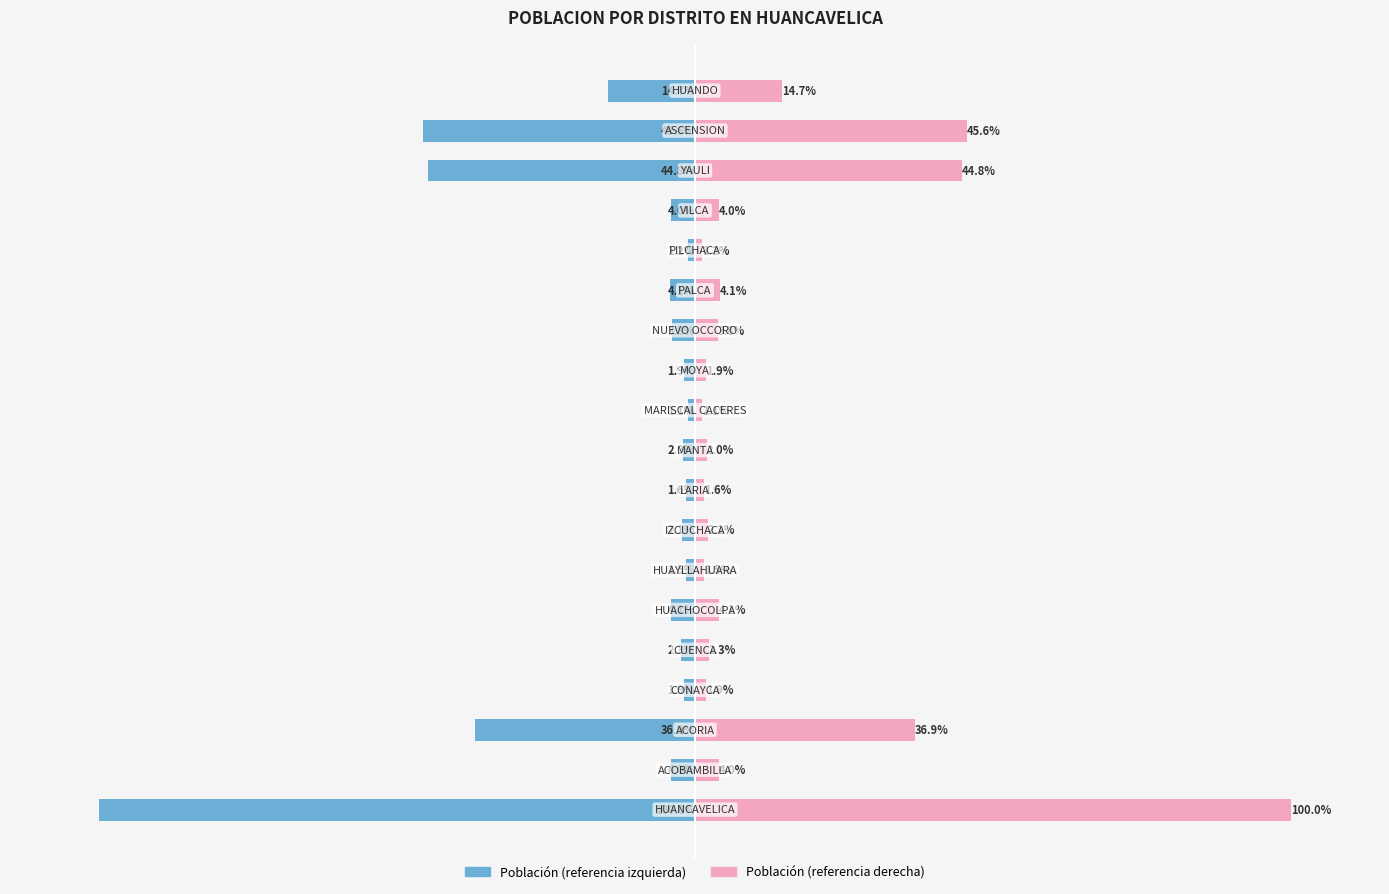

Which series has the largest total across all categories?

poblacion (right)